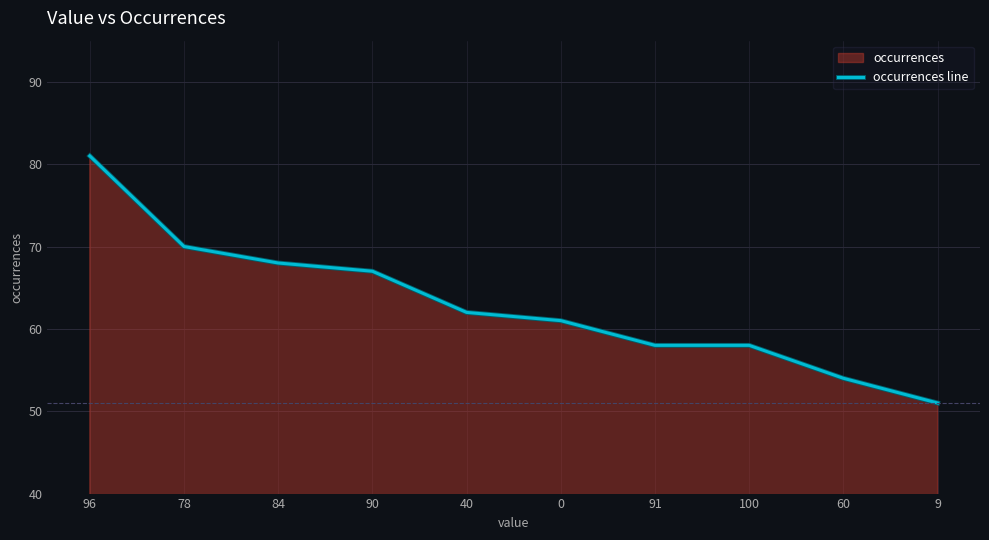

Where is the data nearest to the value 66?

90